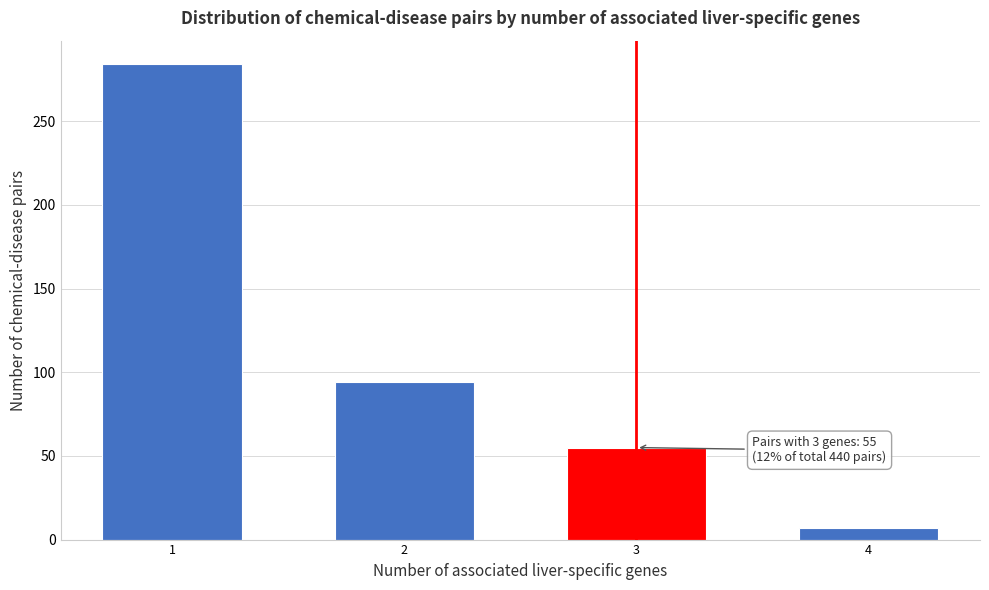

Reading right to left, list all the values displayed in this chart.

7	55	94	284